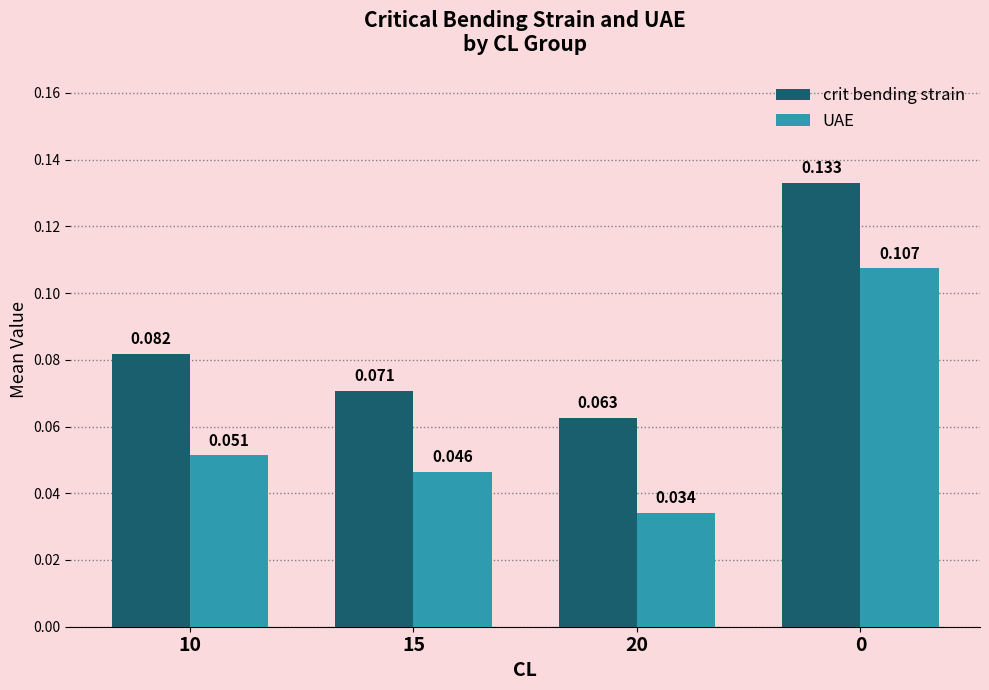

Which series has the largest total across all categories?

crit bending strain